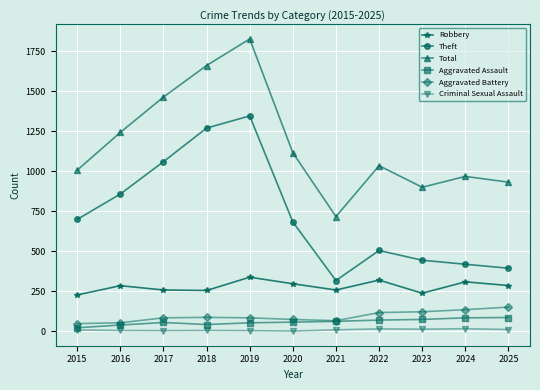

Count the number of categories in the chart.

11